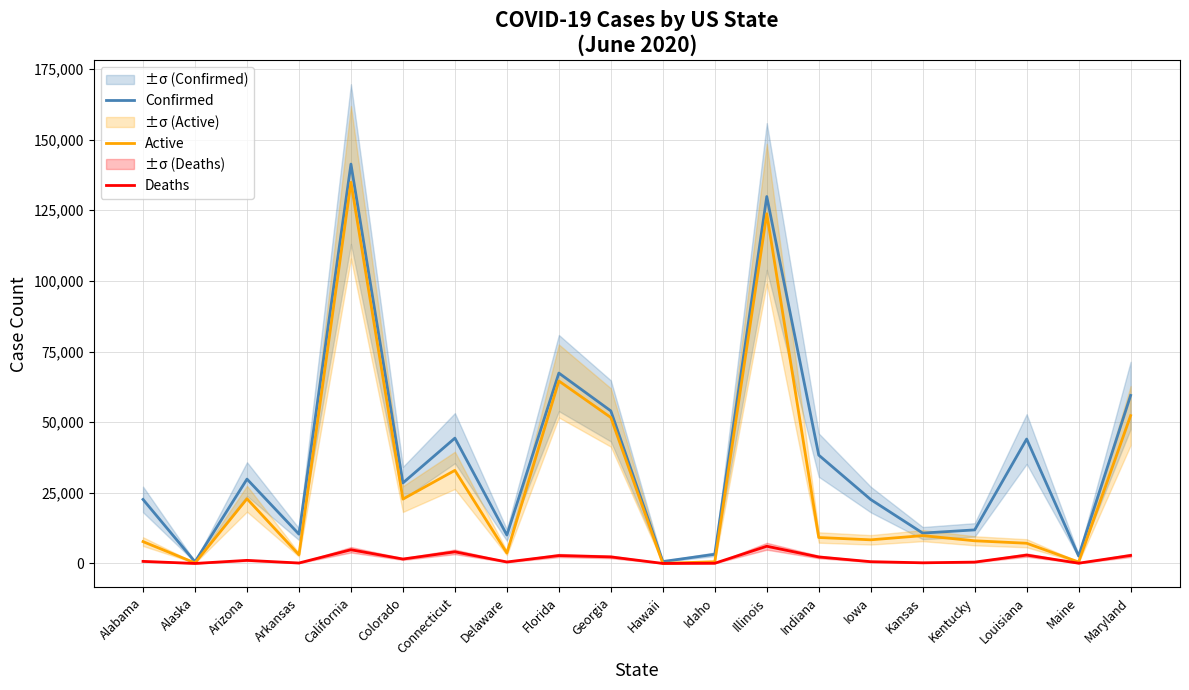

At which label is Confirmed closest to 70952?

Florida